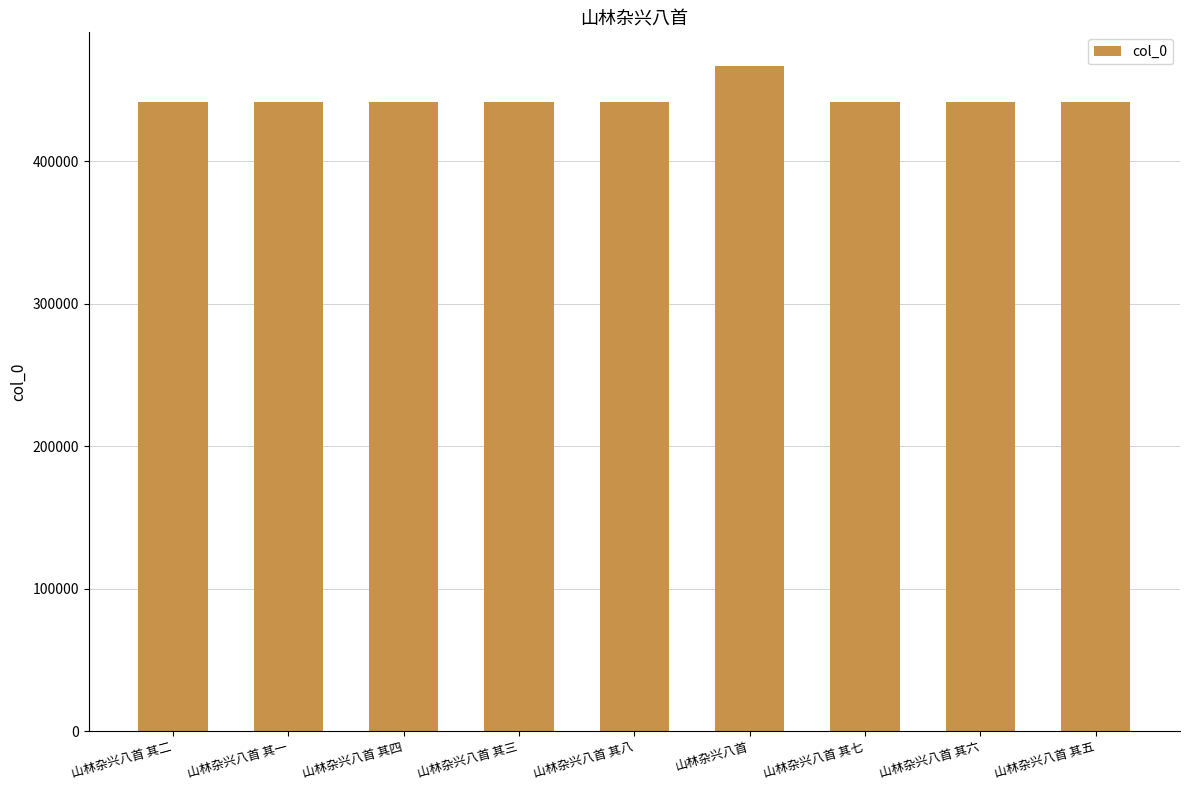

How many categories are shown in the chart?

9